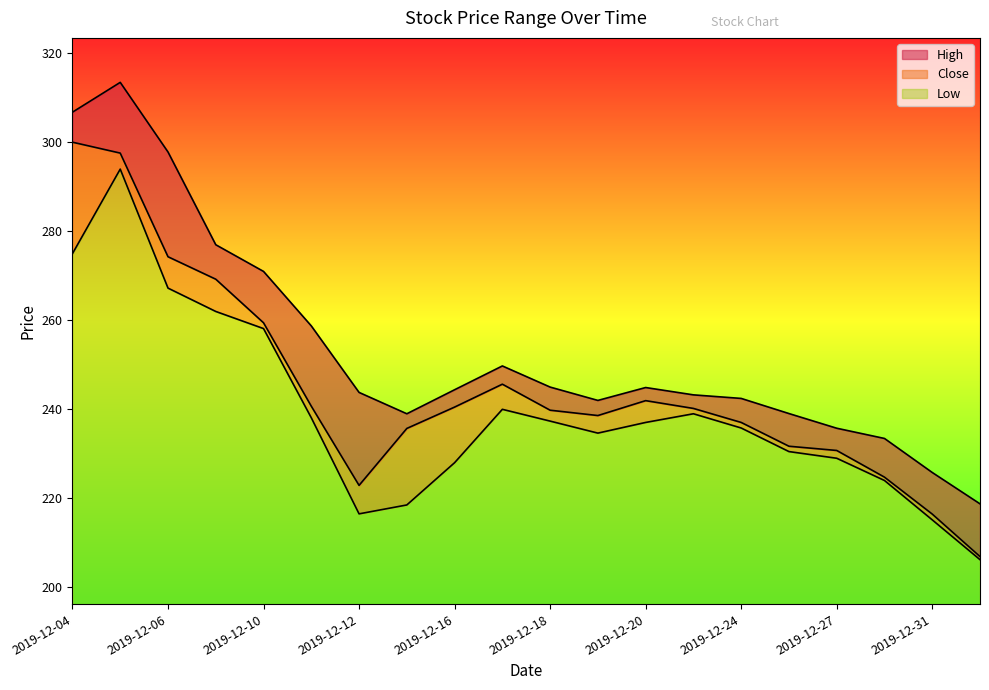

List the labels in order of High value, smallest first.

2020-01-01, 2019-12-31, 2019-12-30, 2019-12-27, 2019-12-13, 2019-12-26, 2019-12-19, 2019-12-24, 2019-12-23, 2019-12-12, 2019-12-16, 2019-12-20, 2019-12-18, 2019-12-17, 2019-12-11, 2019-12-10, 2019-12-09, 2019-12-06, 2019-12-04, 2019-12-05